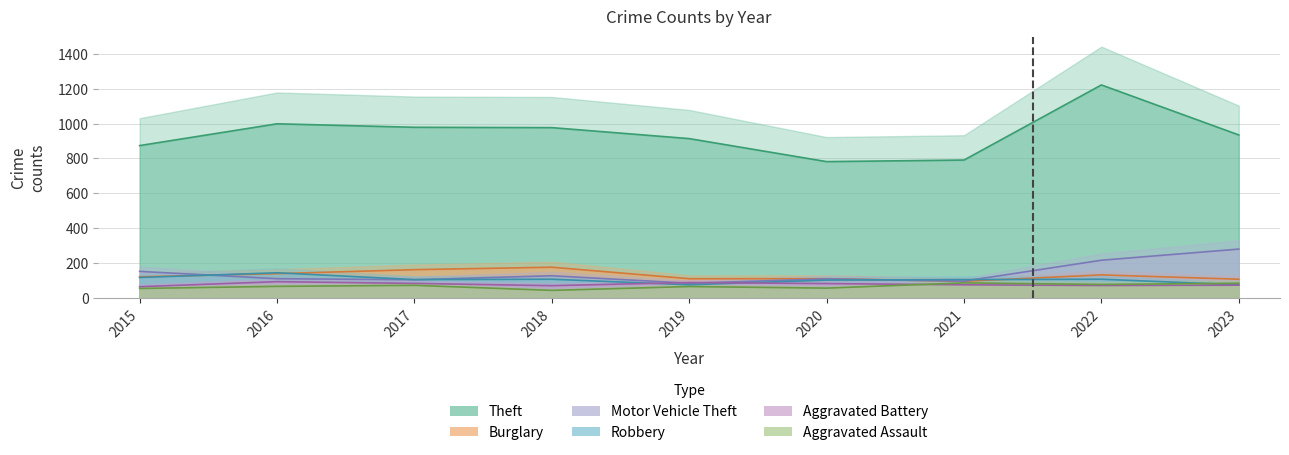

True or false: Robbery has more than 2 interior local peaks.

True